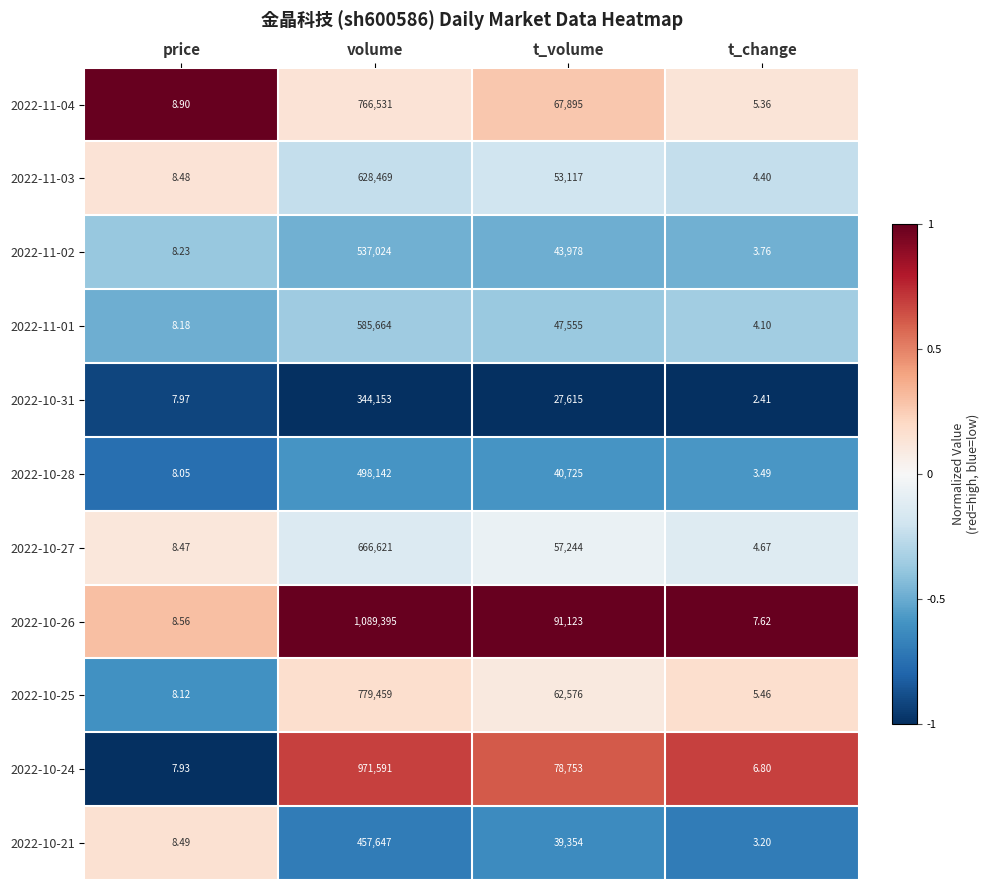

Which category has the lowest value across all series?

t_change